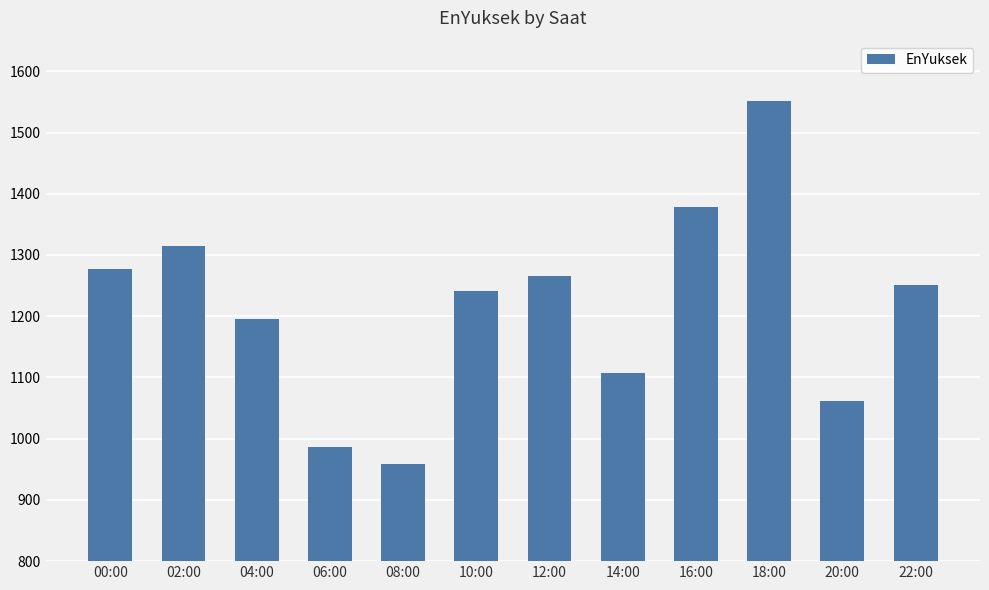

How many bars are there in total?

12